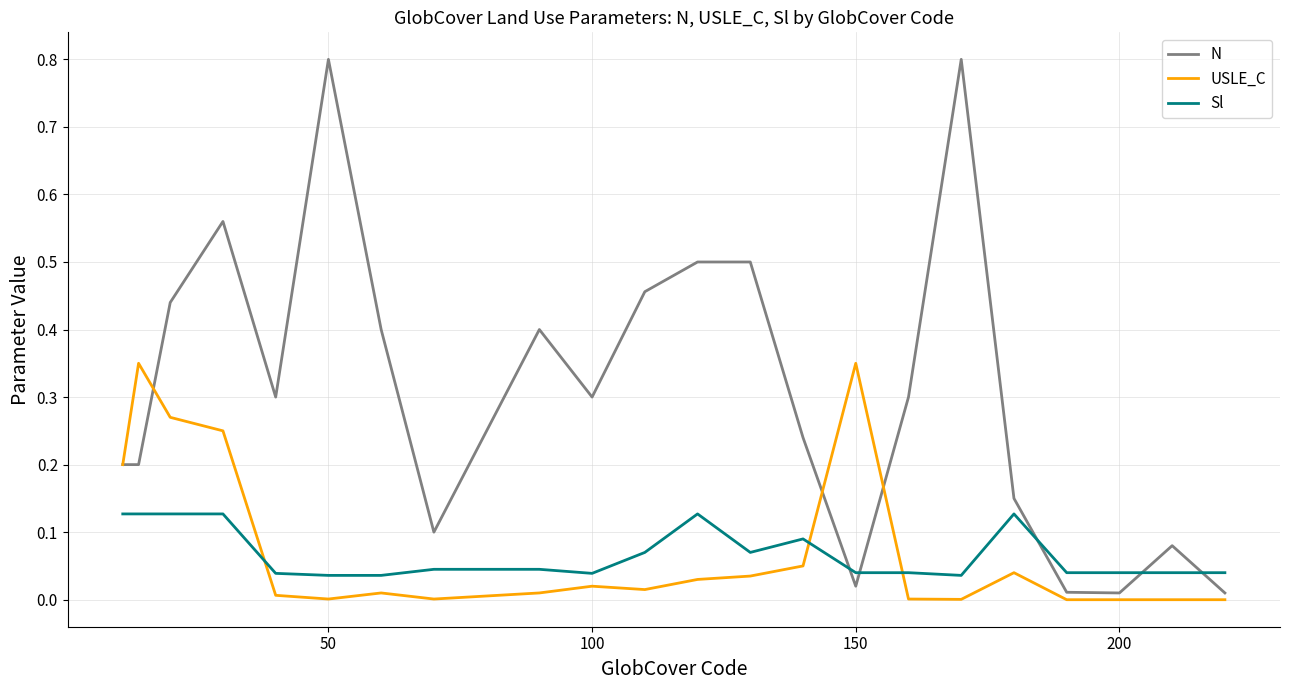

List the series in order of their peak value, lowest first.

Sl, USLE_C, N